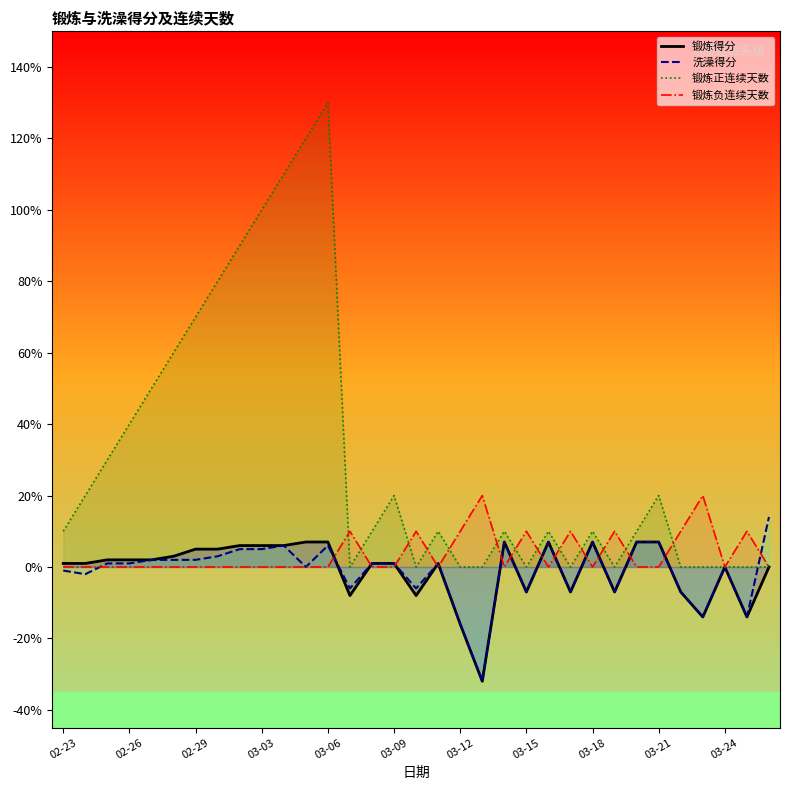

What is the sum of the 锻炼得分 values at 11 and 16?

-0.1